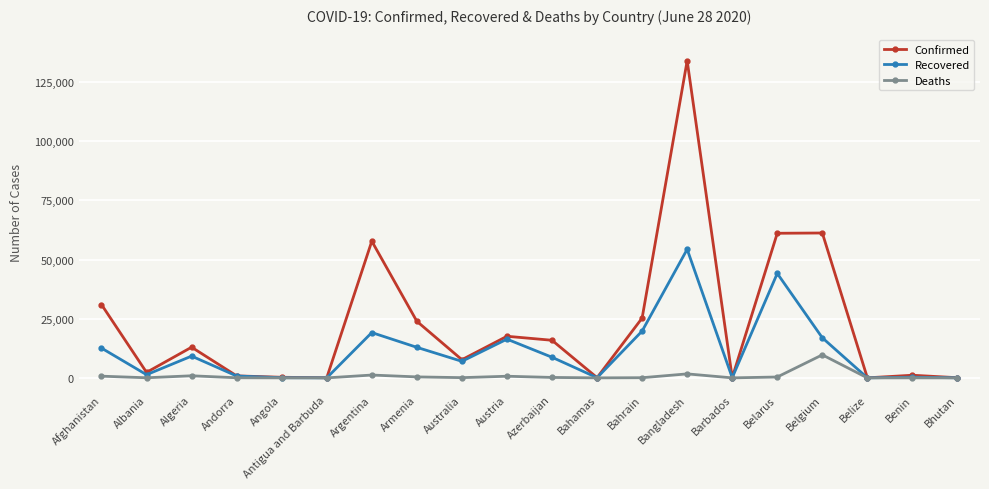

What is the label of the 6th point from the left?

Antigua and Barbuda